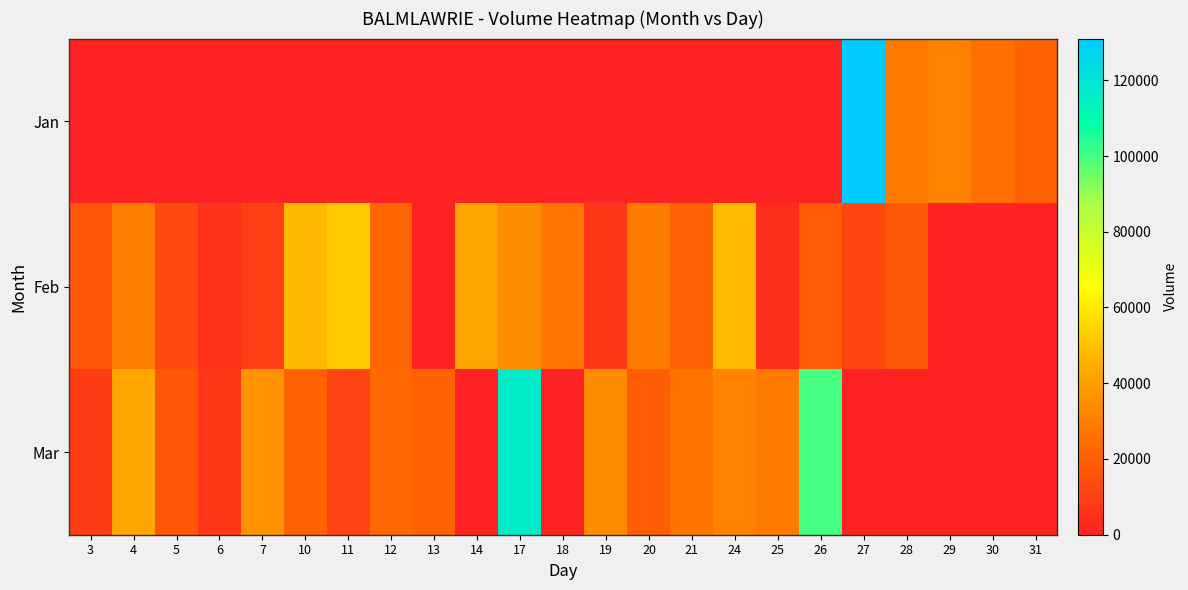

Which series has the largest total across all categories?

Mar